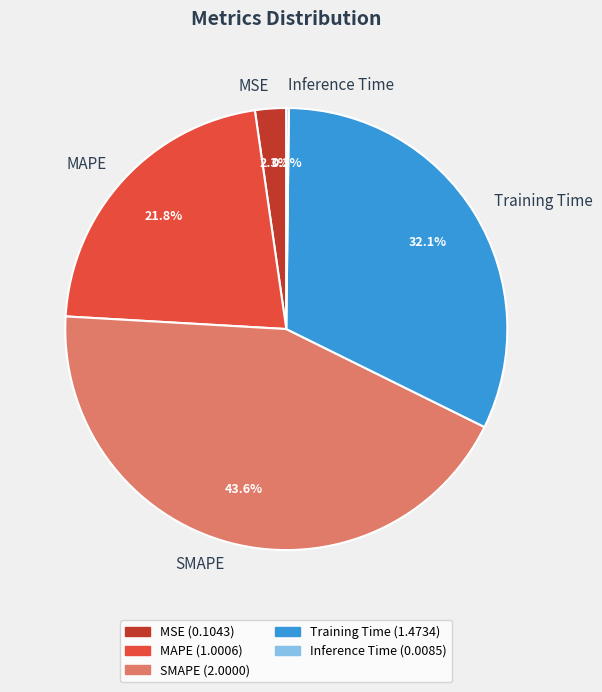

Does any single category account for the majority?

No